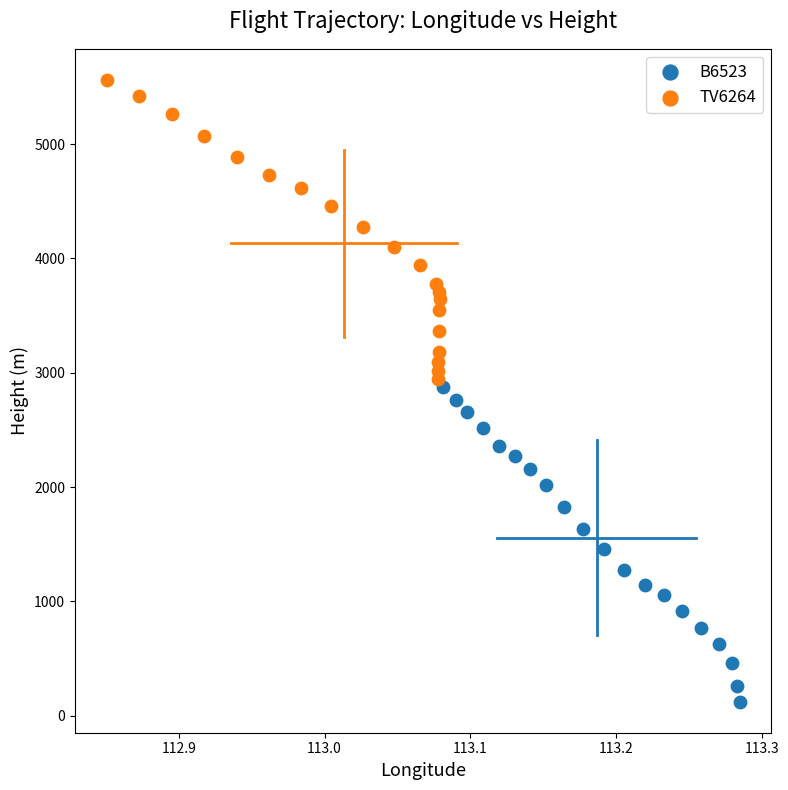

Which series has the widest spread of Y values?

B6523